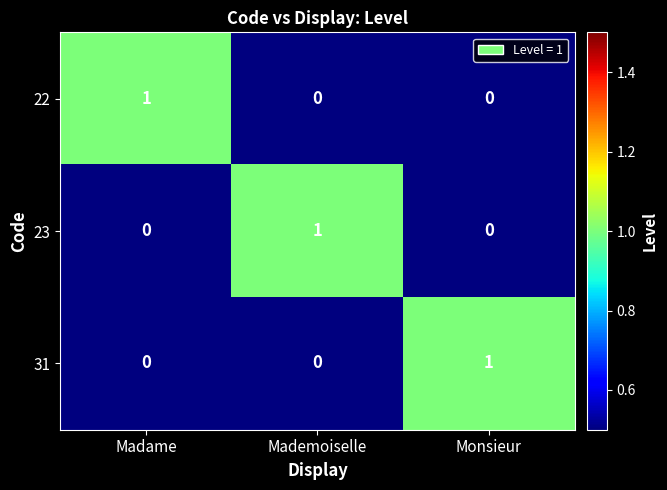

Reading right to left, extract all data points from this chart.

22: 0	0	1
23: 0	1	0
31: 1	0	0